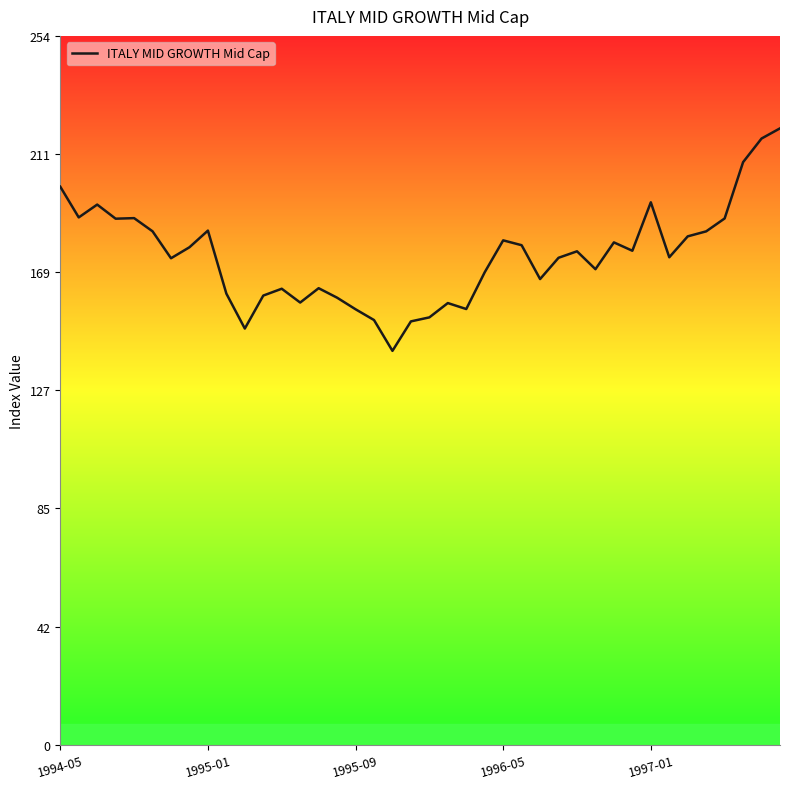

What is the difference between the maximum and minimum values?

79.7